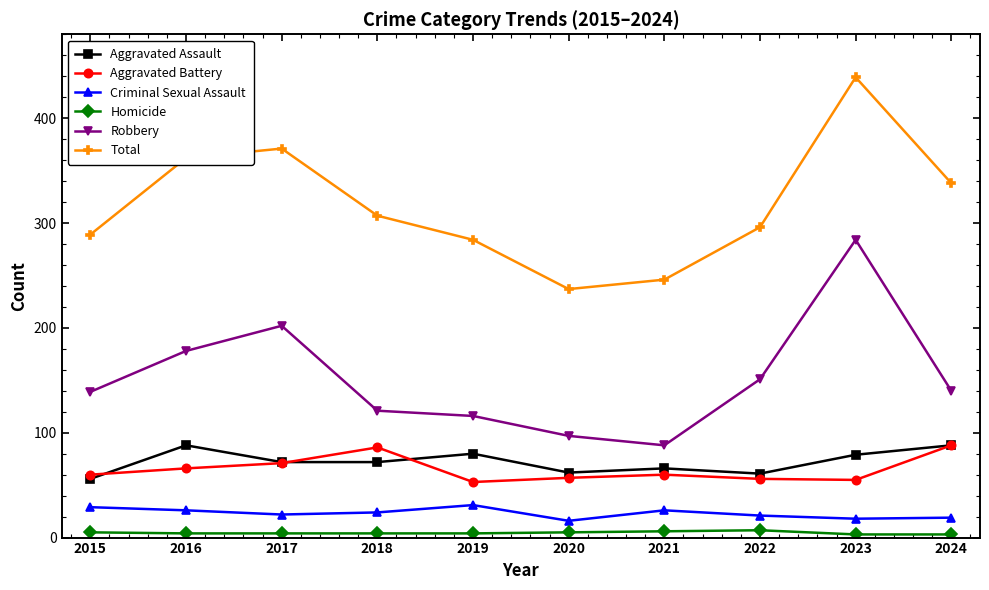

At which category does the chart reach its peak across all series?

2023